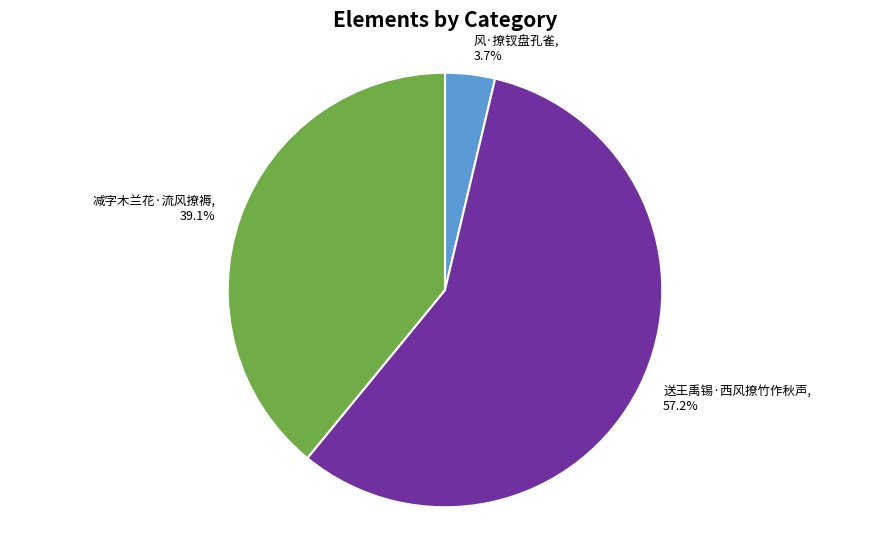

To the nearest percent, what is the difference between the 风·撩钗盘孔雀 and 送王禹锡·西风撩竹作秋声 slice percentages?

54%